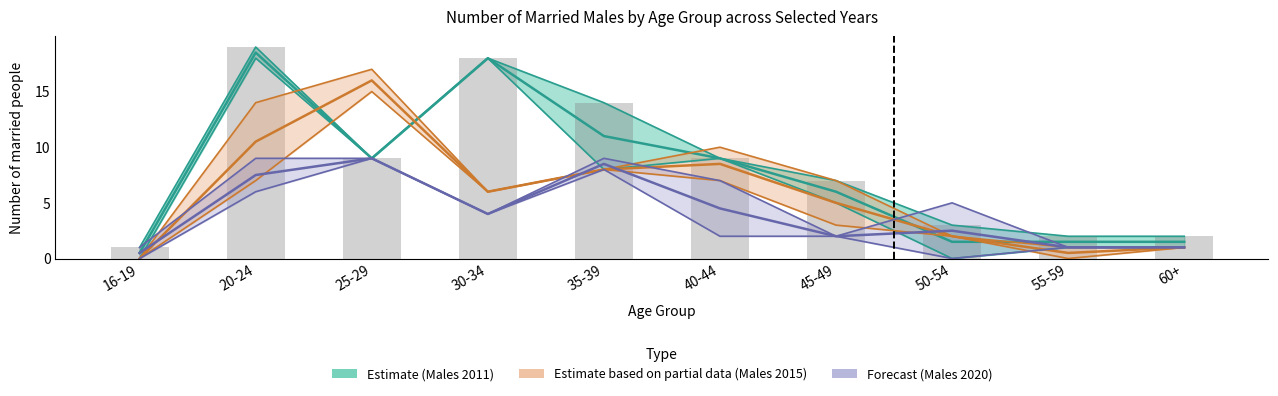

Rank the series by their average value, from lowest to highest.

Males 2020, Males 2015, Males 2011